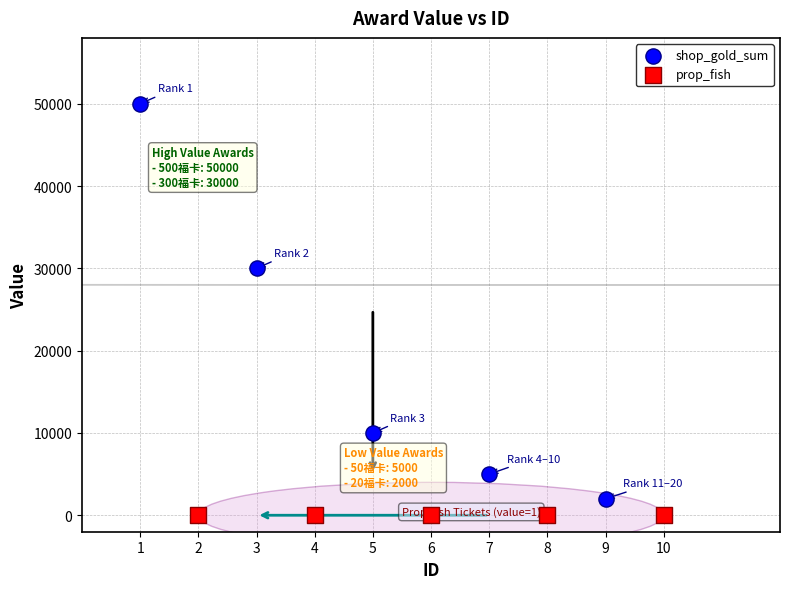

Which series reaches the maximum Y coordinate?

shop_gold_sum